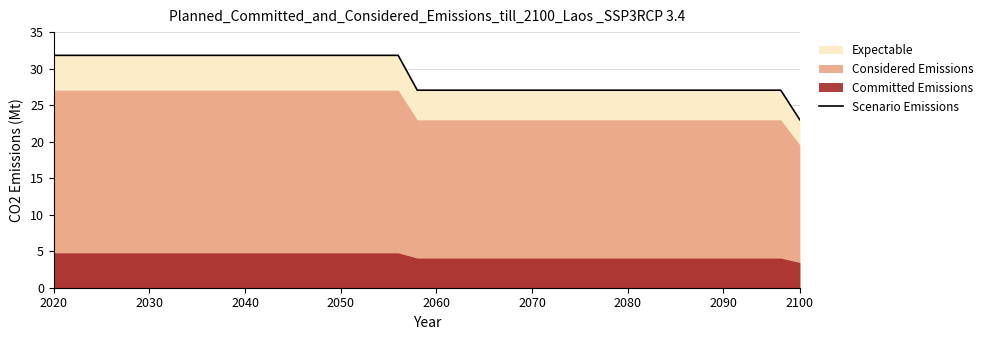

True or false: Scenario Emissions has a value of 19.6 at 2040.

False